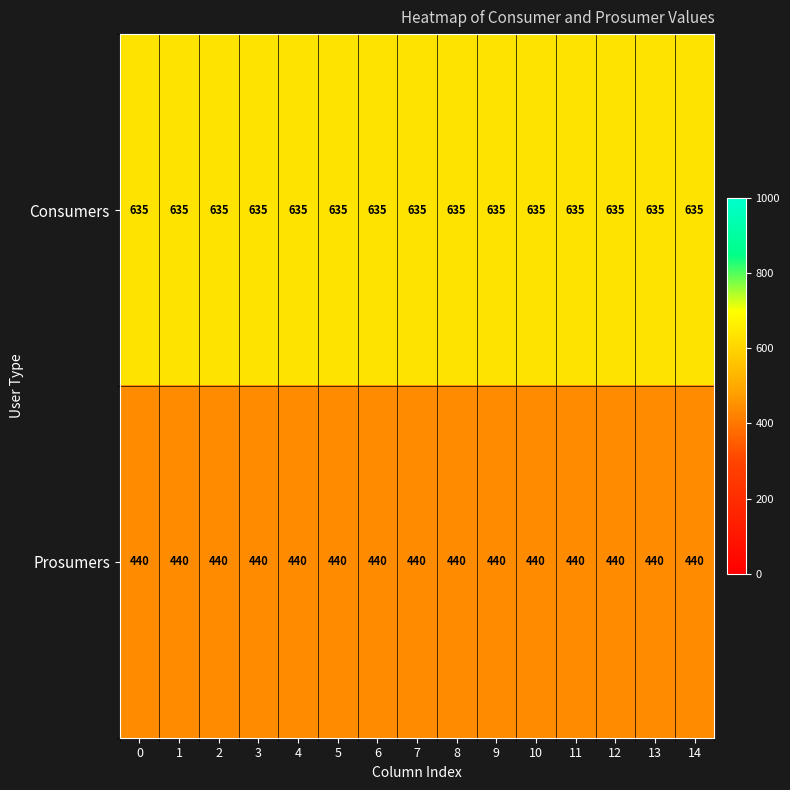

Count the number of data series in this chart.

2